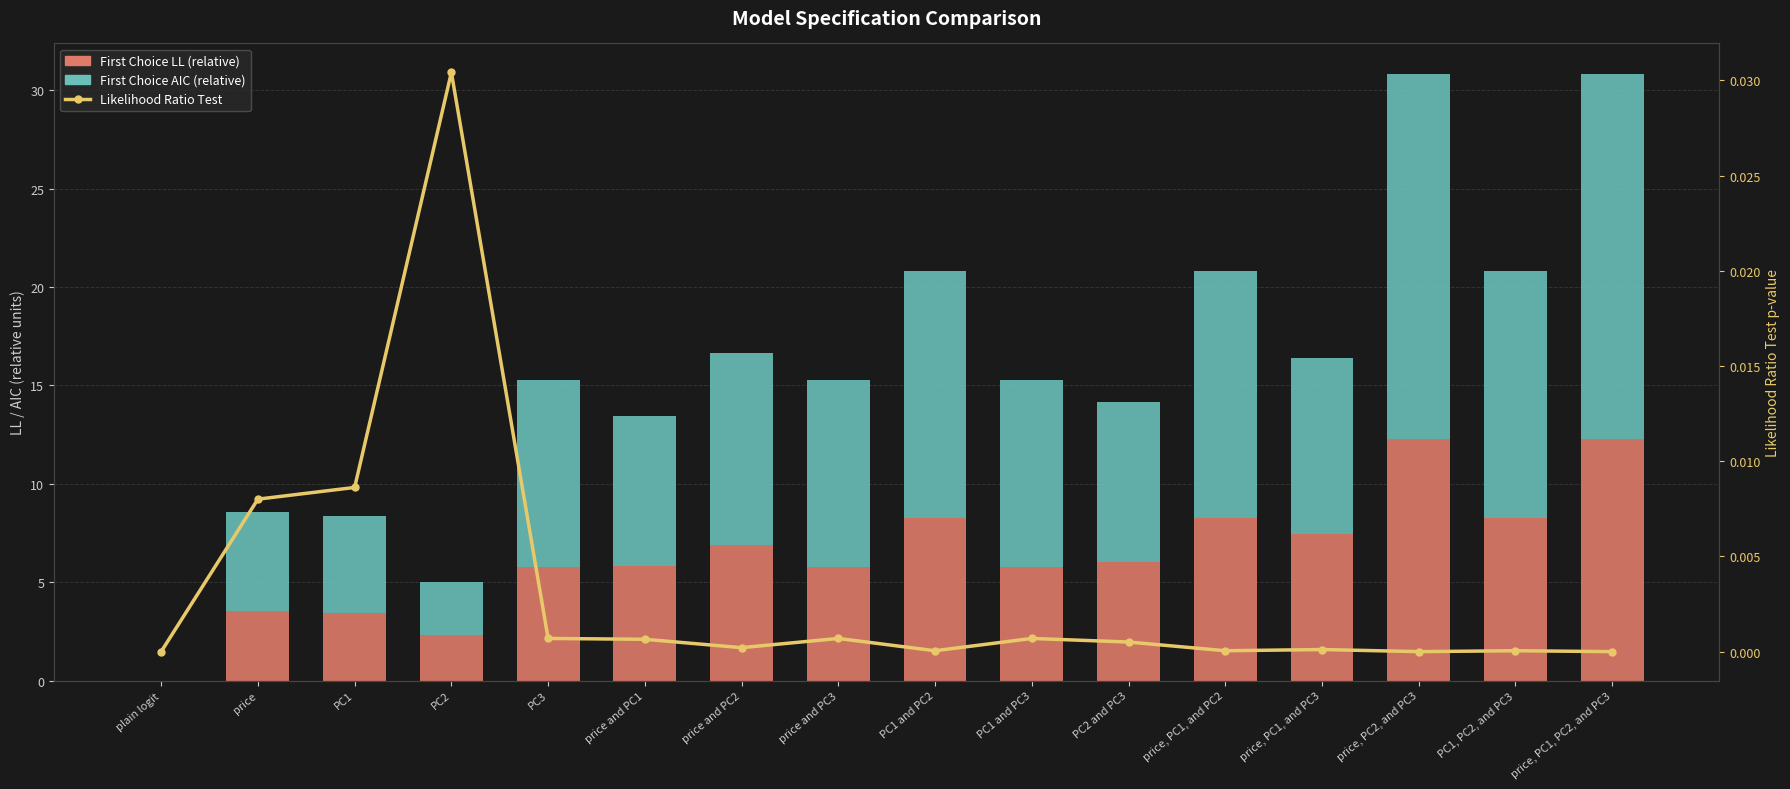

Rank the series at plain logit from lowest to highest value.

First Choice LL (relative), First Choice AIC (relative), Likelihood Ratio Test